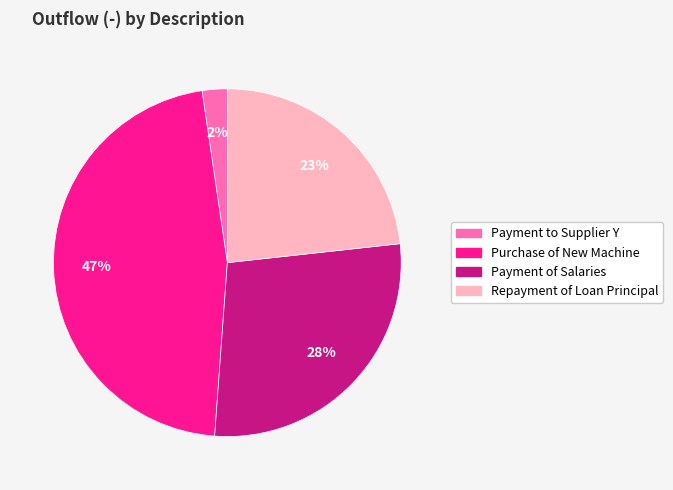

The Purchase of New Machine slice represents 54% of the pie. True or false?

False